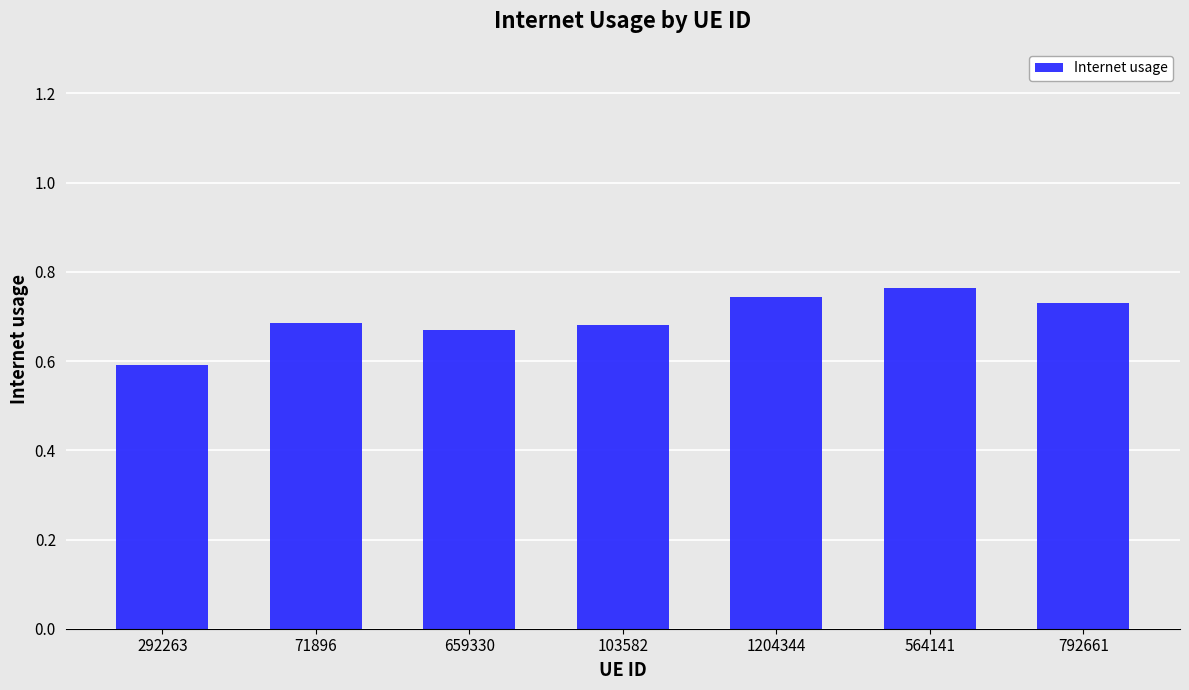

Between 1204344 and 103582, which is larger?

1204344